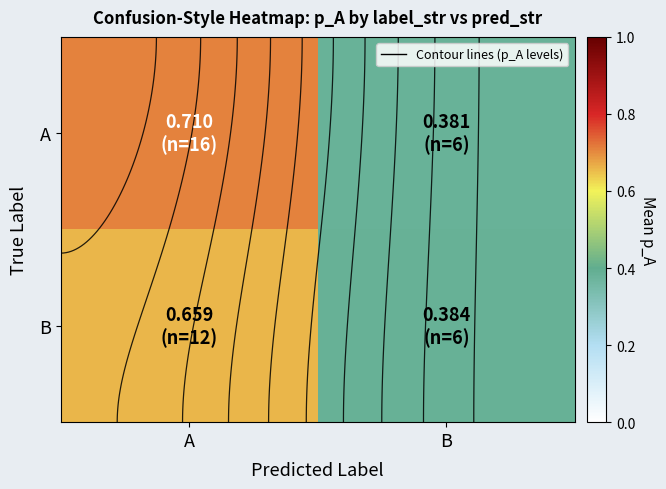

What is the sum of all A values?

1.1